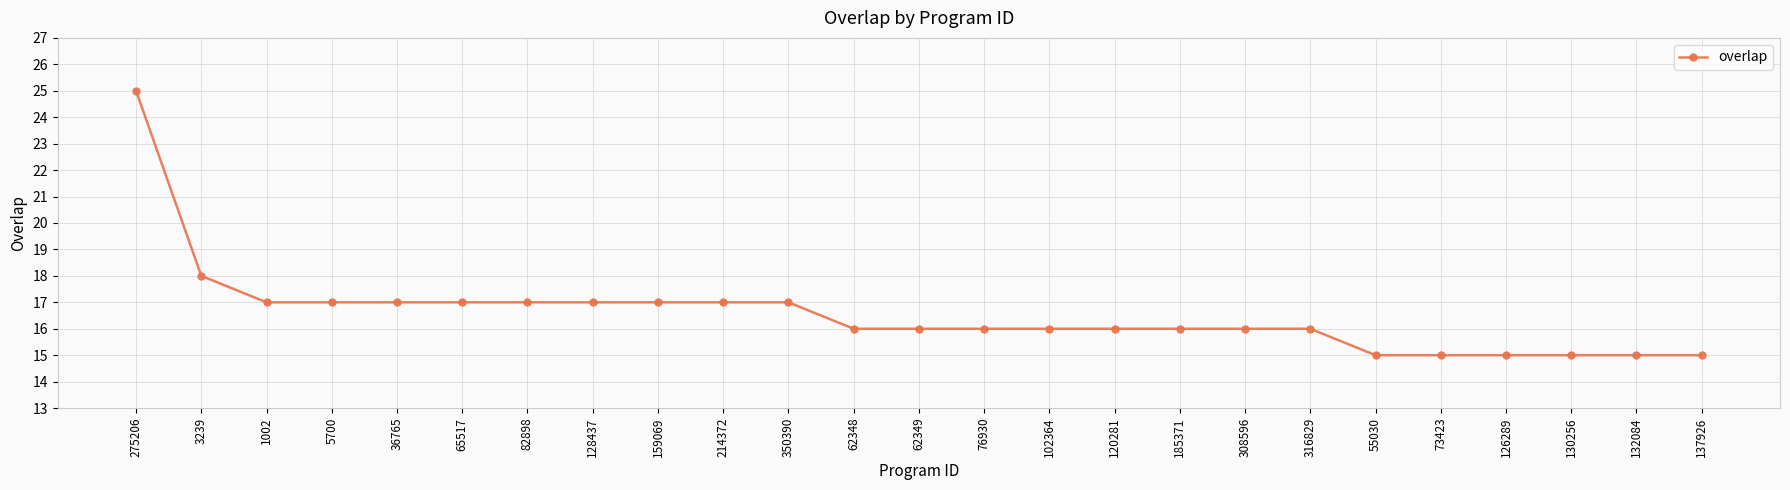

What is the label of the 6th point from the right?

55030